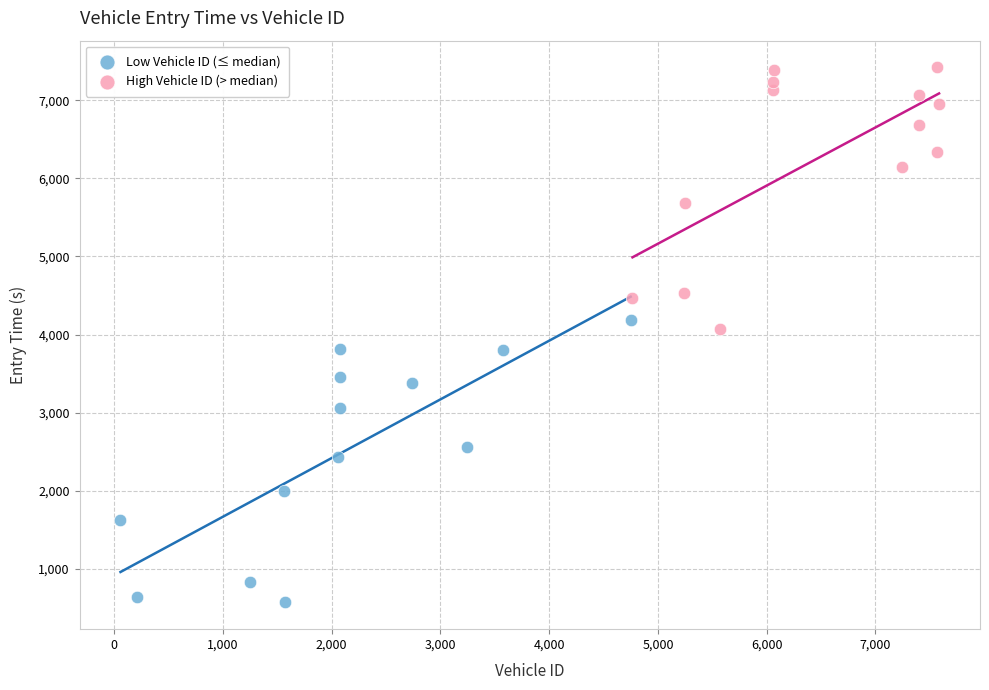

Which series reaches the minimum Y coordinate?

Low Vehicle ID (≤ median)